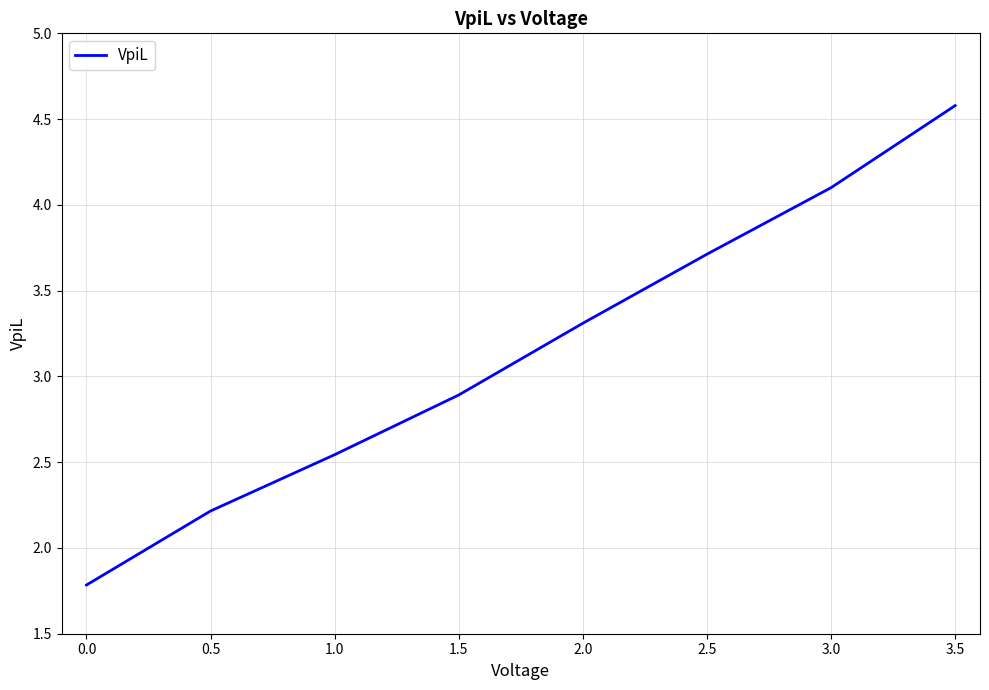

What is the difference between the maximum and minimum values?

2.8